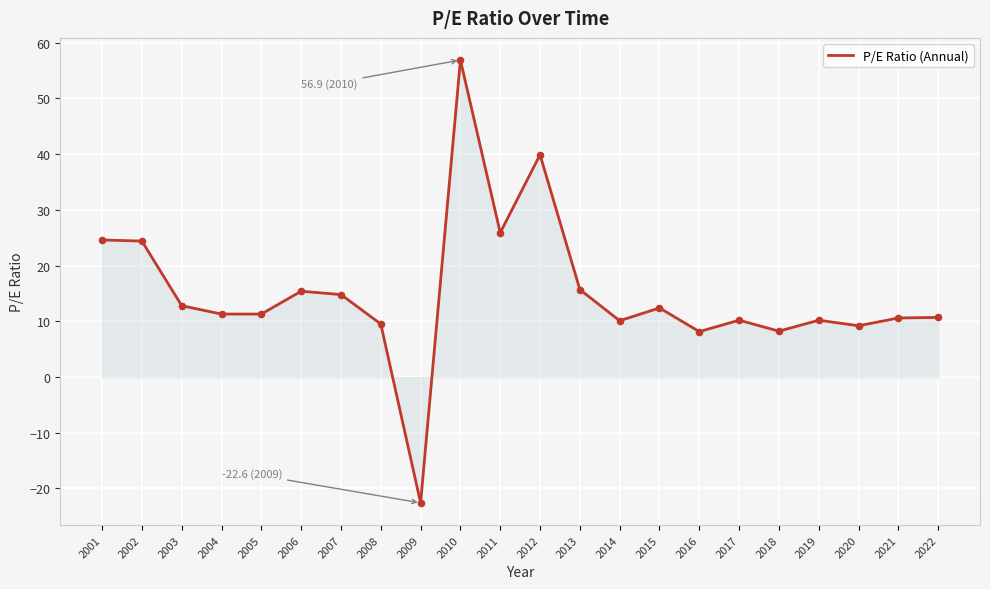

What is the change in value from 2003 to 2007?

+2.0